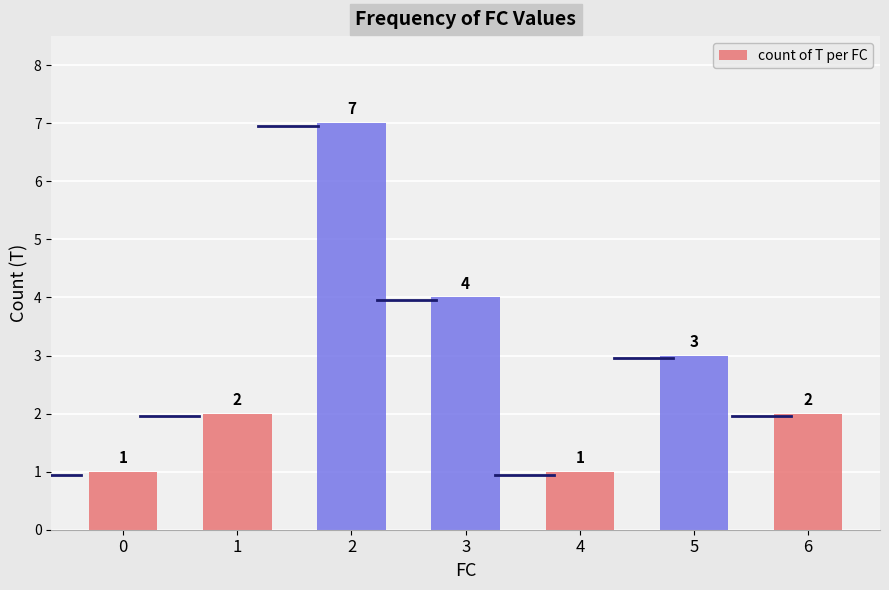

The chart shows a value of 3 at 5. True or false?

True